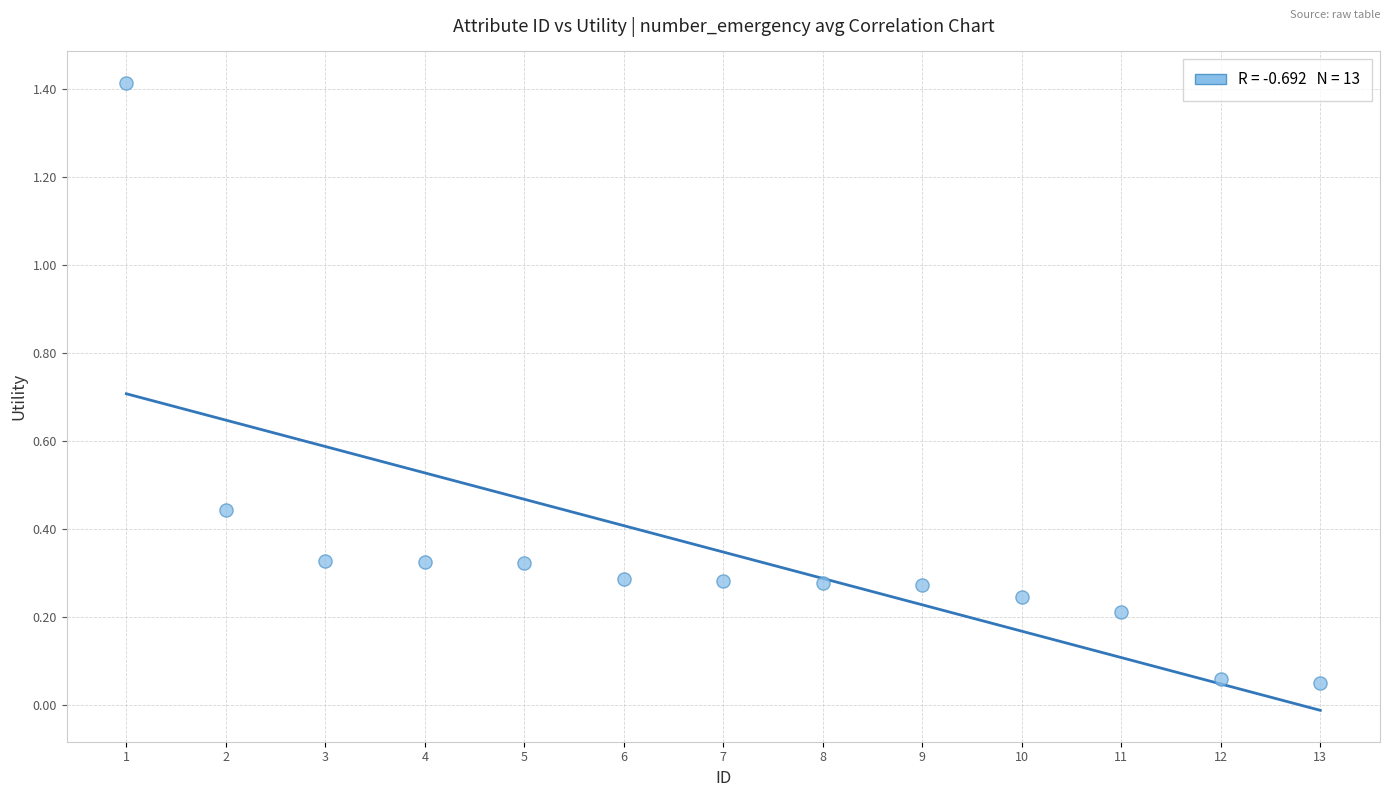

What is the range of Y values (max minus min)?

1.4